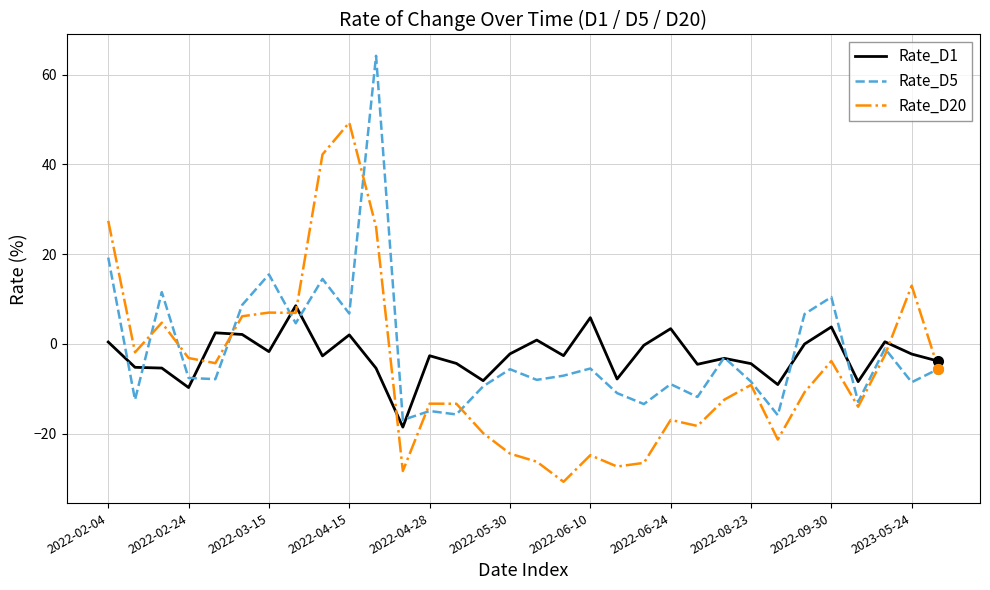

What is the minimum value for Rate_D20?

-30.7